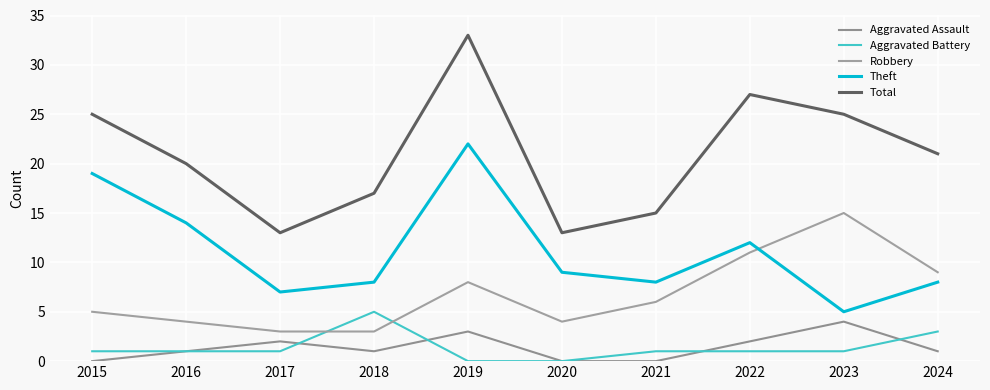

What is the value of the Theft point at the 4th from the left?

8